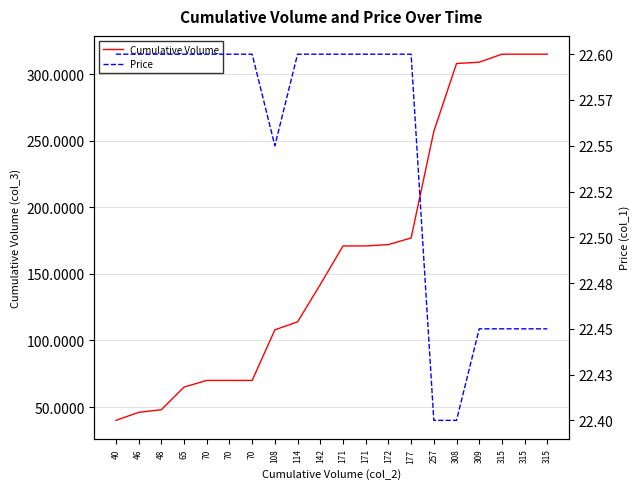

True or false: Cumulative Volume has a value of 142.0 at 142.

True